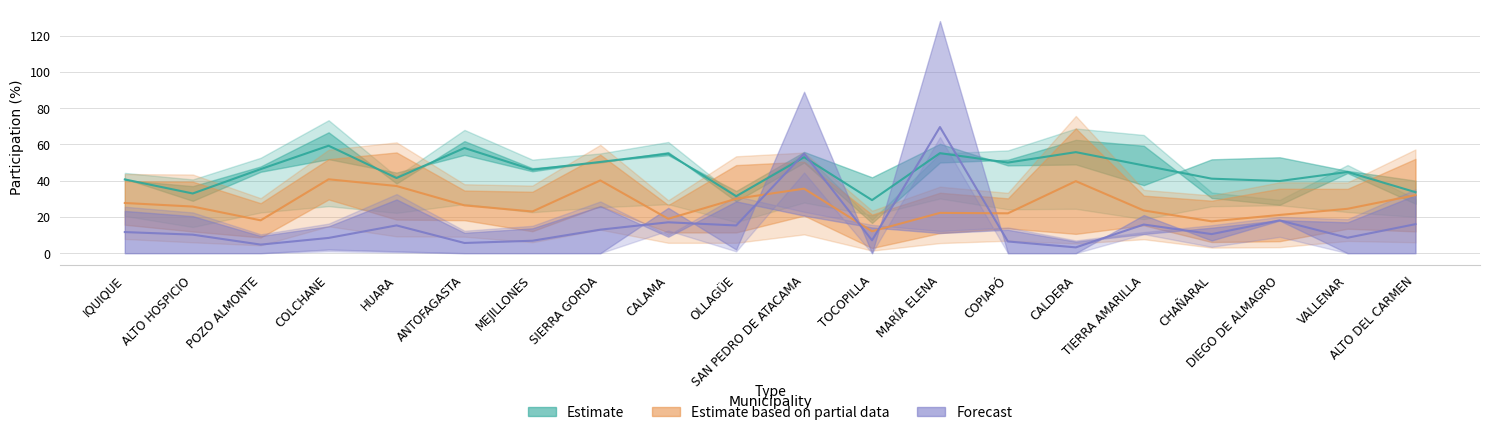

List the series in order of their peak value, lowest first.

Estimate based on partial data, Estimate, Forecast